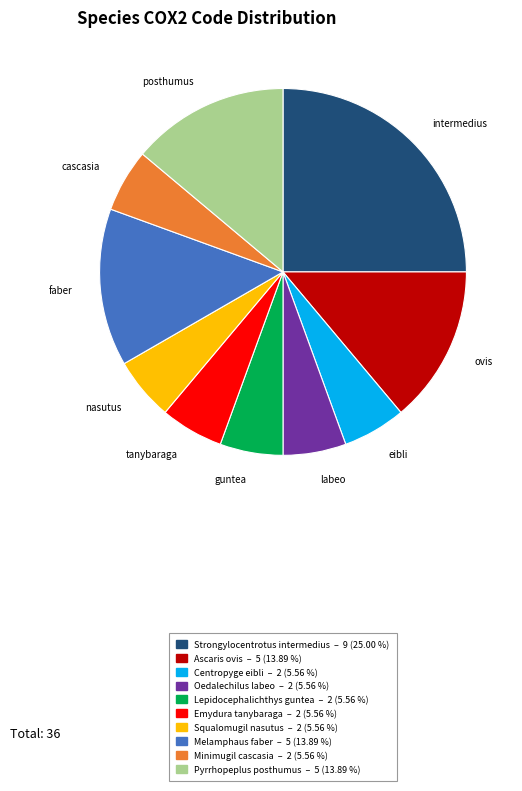

Between Pyrrhopeplus posthumus and Lepidocephalichthys guntea, which is larger?

Pyrrhopeplus posthumus